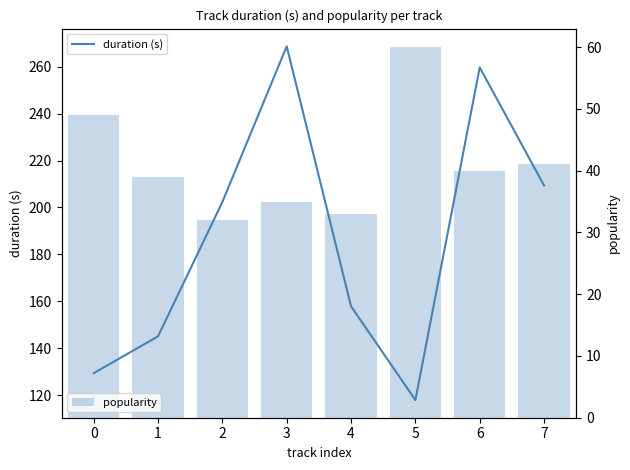

What are all the series names shown in the legend?

duration (s), popularity